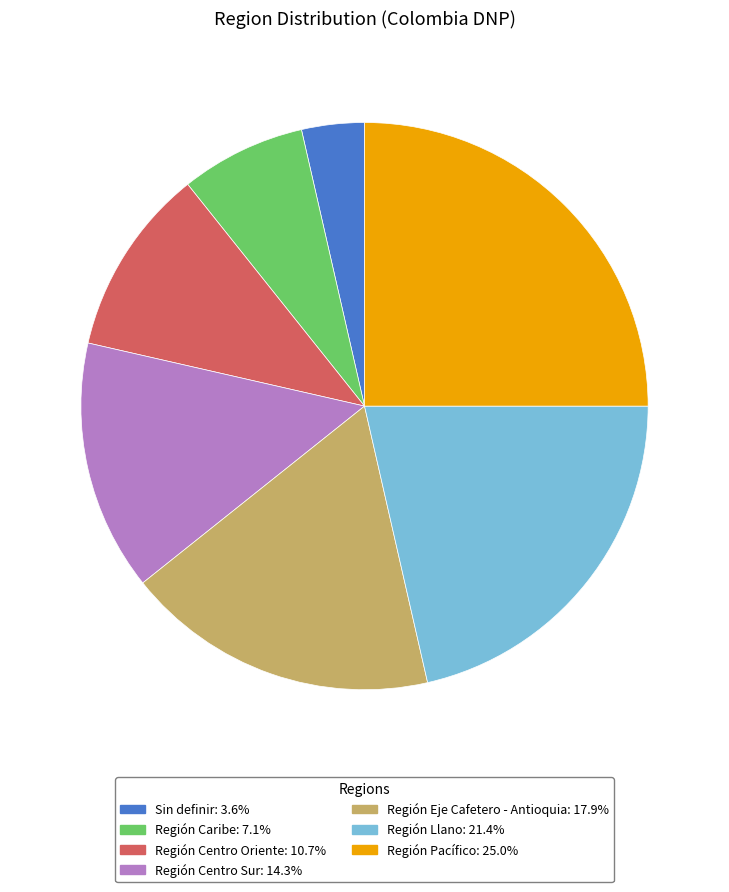

Which category has the smallest portion of the pie?

Sin definir